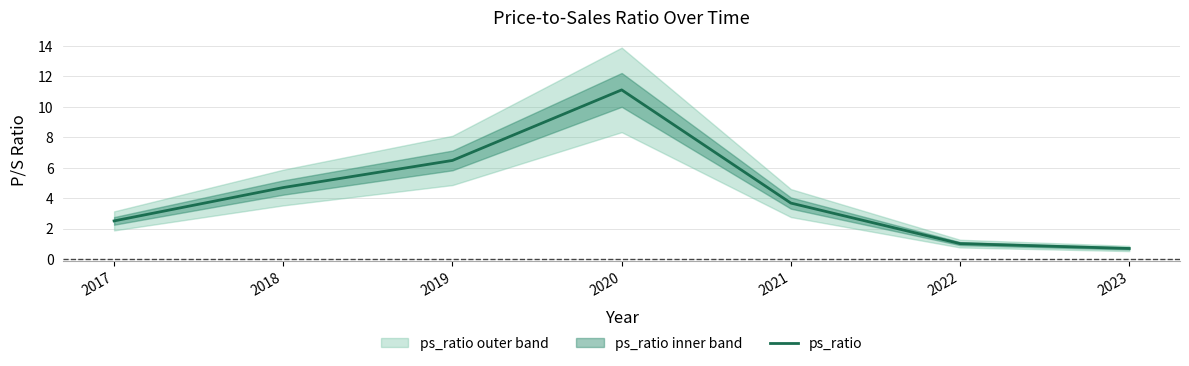

At which category does the data reach its first local peak?

2020